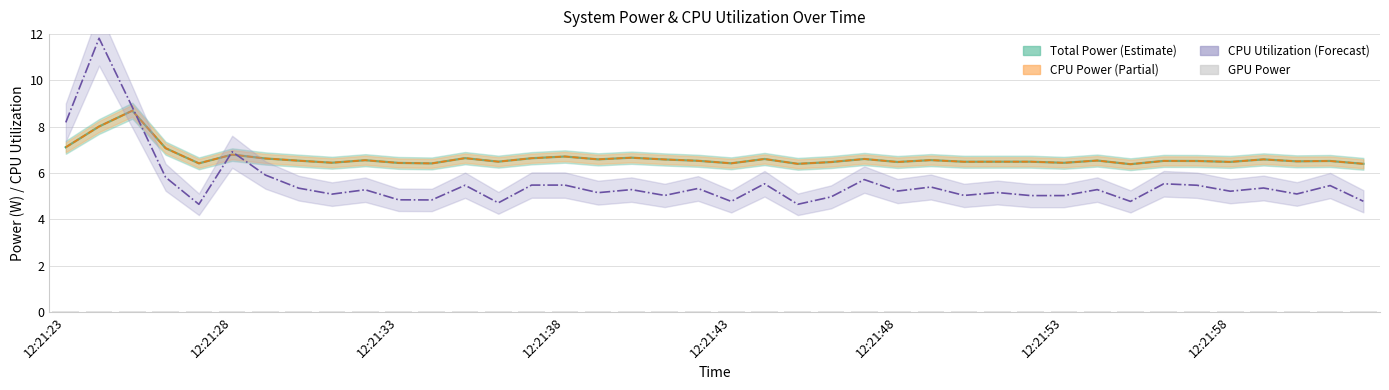

Which has a higher value, 11 or 12:21:28?

12:21:28